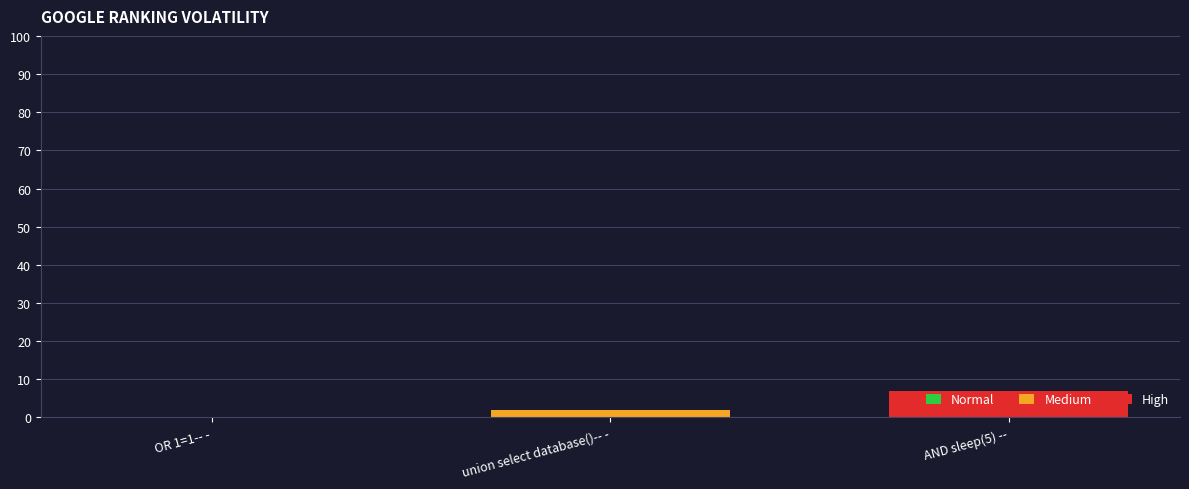

Which category has the highest value across all series?

AND sleep(5) --